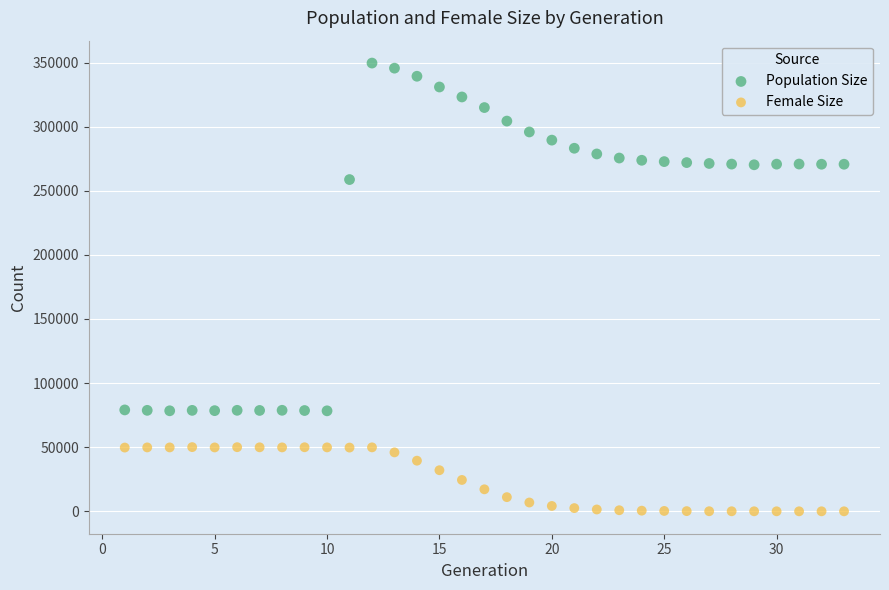

In the Population Size series, what Y value is closest to 213996?

258758